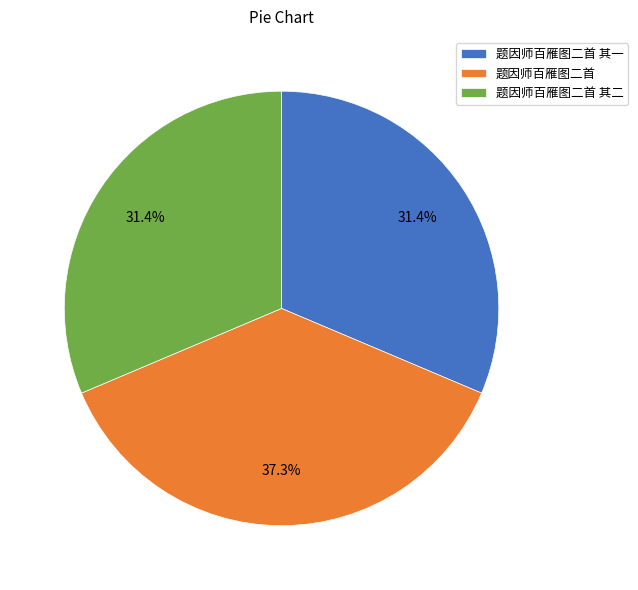

Count the number of slices in the pie.

3